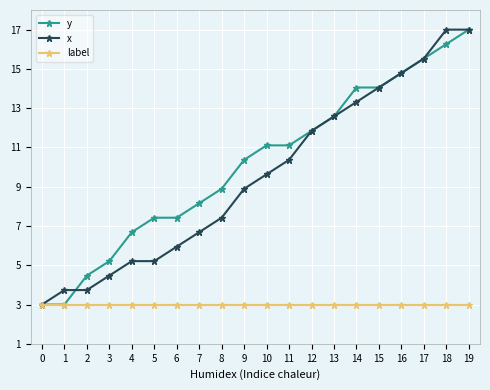

What is the difference between the maximum and minimum values in the x series?

14.0